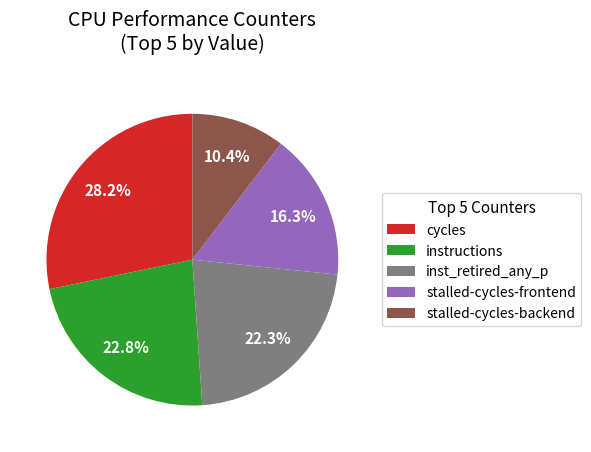

Which slice is the largest?

cycles